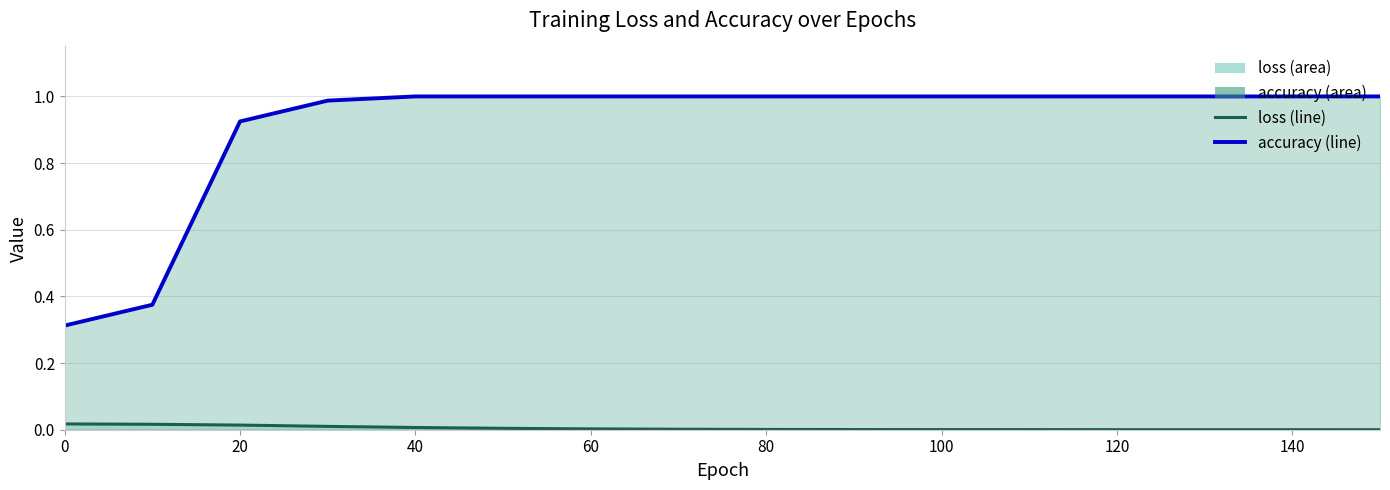

Between 90 and 120, which is larger?

90